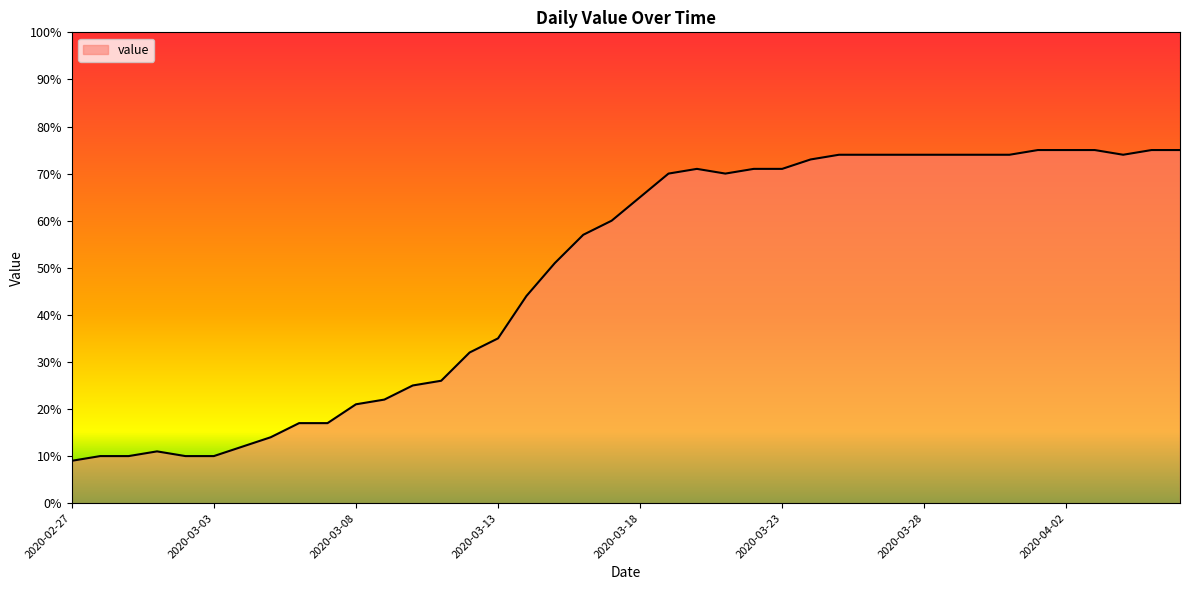

What is the maximum value shown in the chart?

75